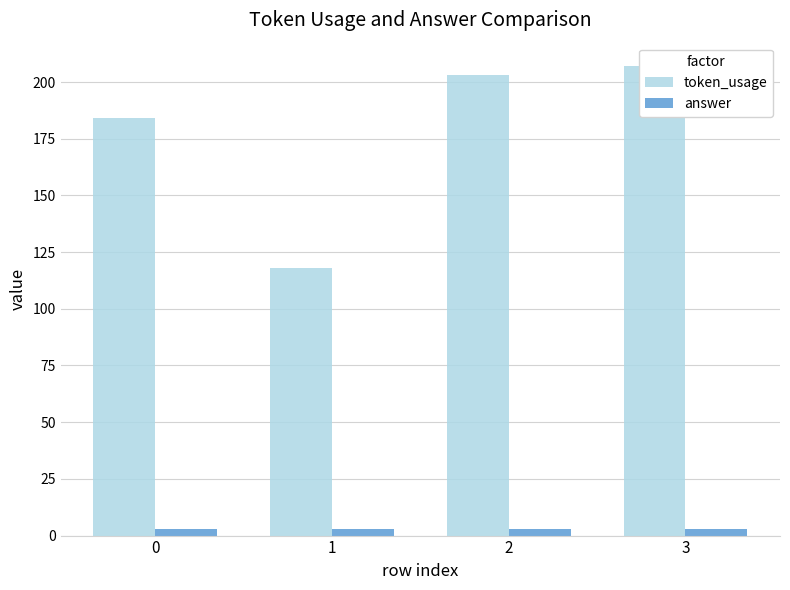

The token_usage series shows 343 at 3. True or false?

False